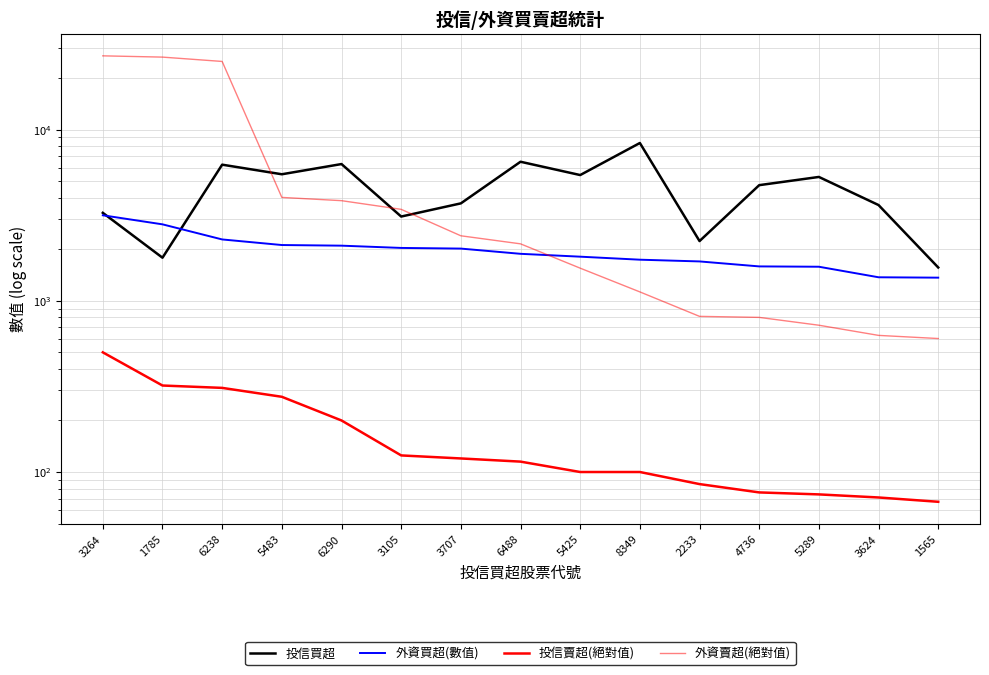

Rank the categories by 外資買超(數值) value from lowest to highest.

1565, 3624, 5289, 4736, 2233, 8349, 5425, 6488, 3707, 3105, 6290, 5483, 6238, 1785, 3264